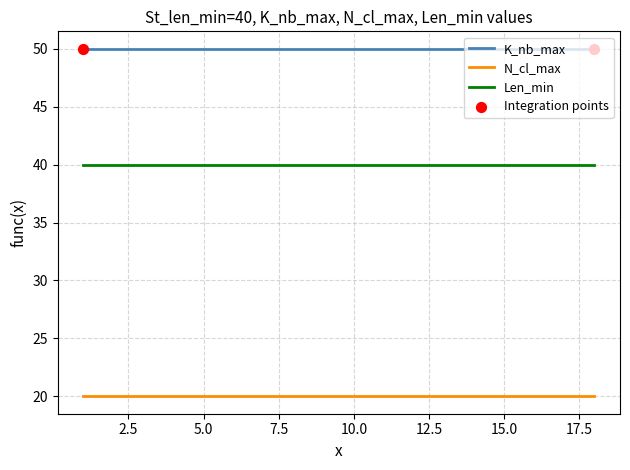

Which series has the largest total across all categories?

K_nb_max